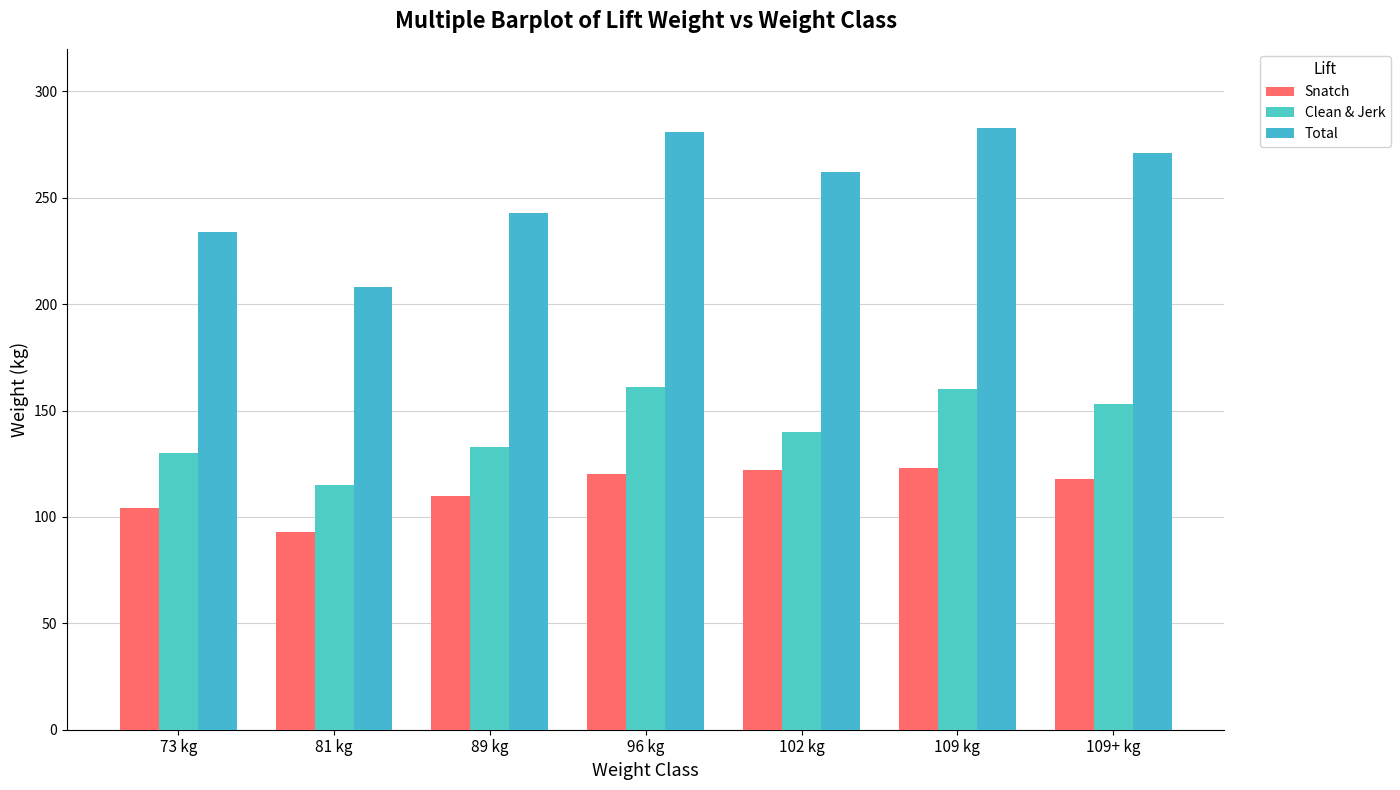

Reading left to right, what are all the values shown in this chart?

Snatch: 104	93	110	120	122	123	118
Clean & Jerk: 130	115	133	161	140	160	153
Total: 234	208	243	281	262	283	271